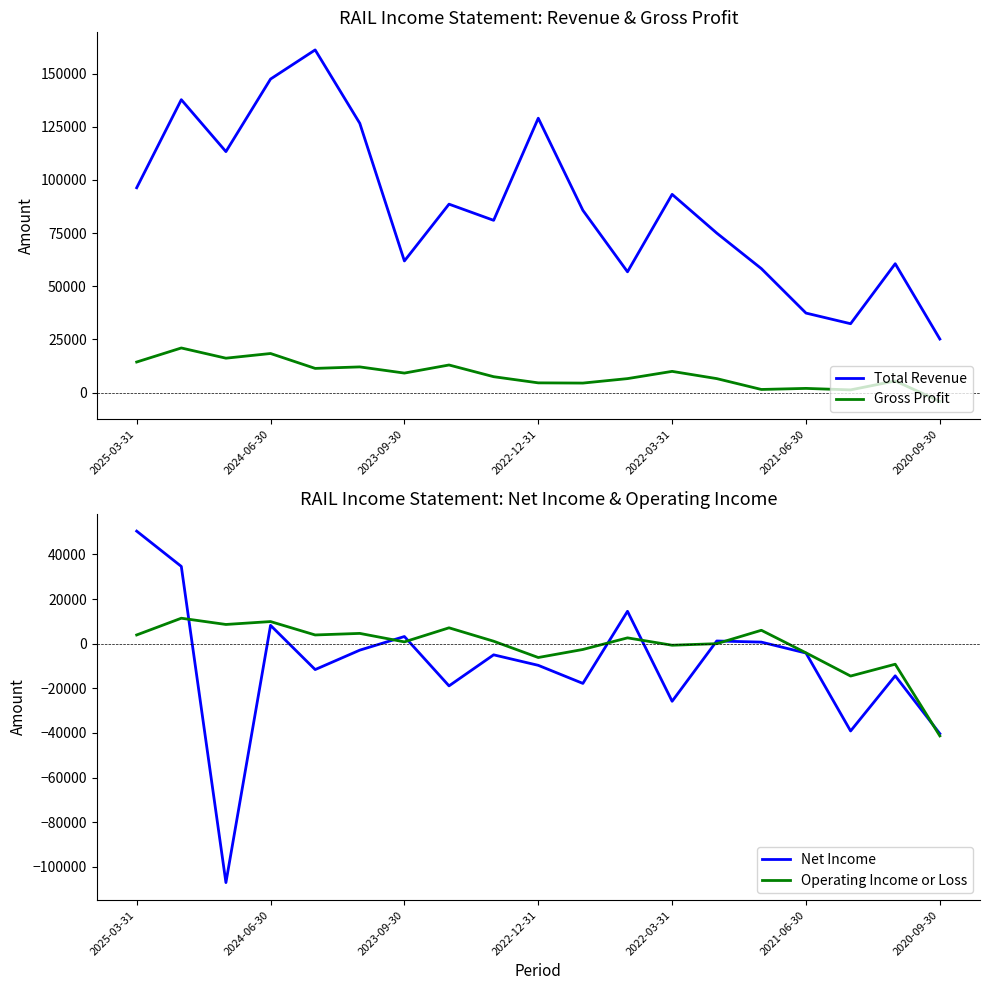

How many interior local peaks does the Net Income series have?

6